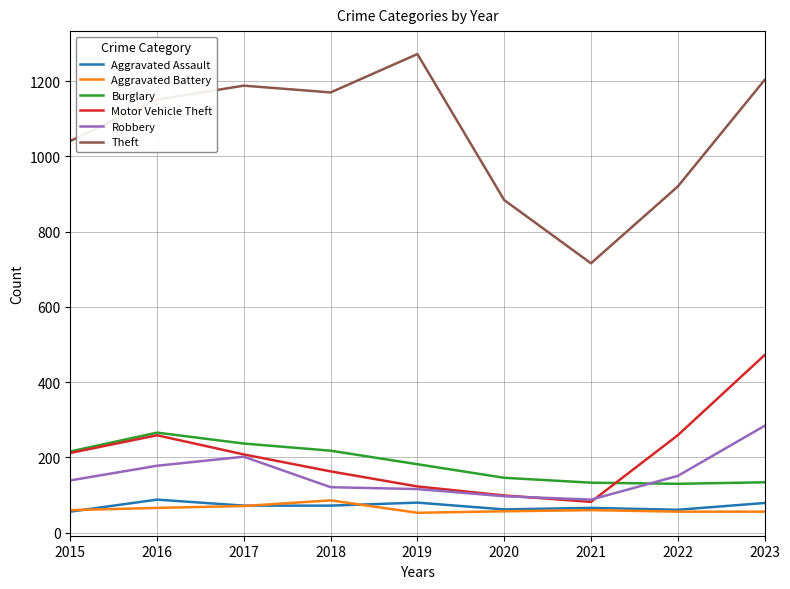

At how many categories does at least one series exceed 825?

8